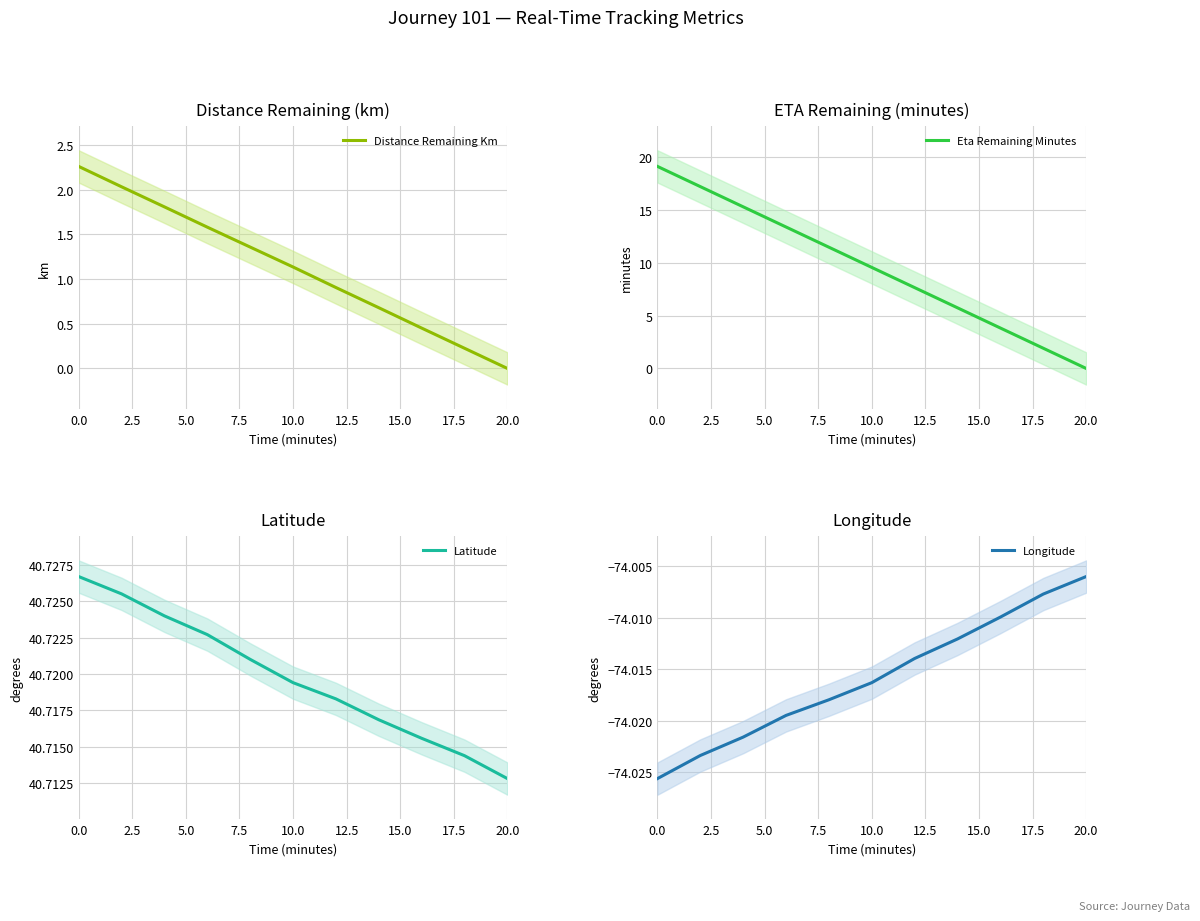

Rank the series by their maximum value, from lowest to highest.

Longitude, Distance Remaining Km, Eta Remaining Minutes, Latitude